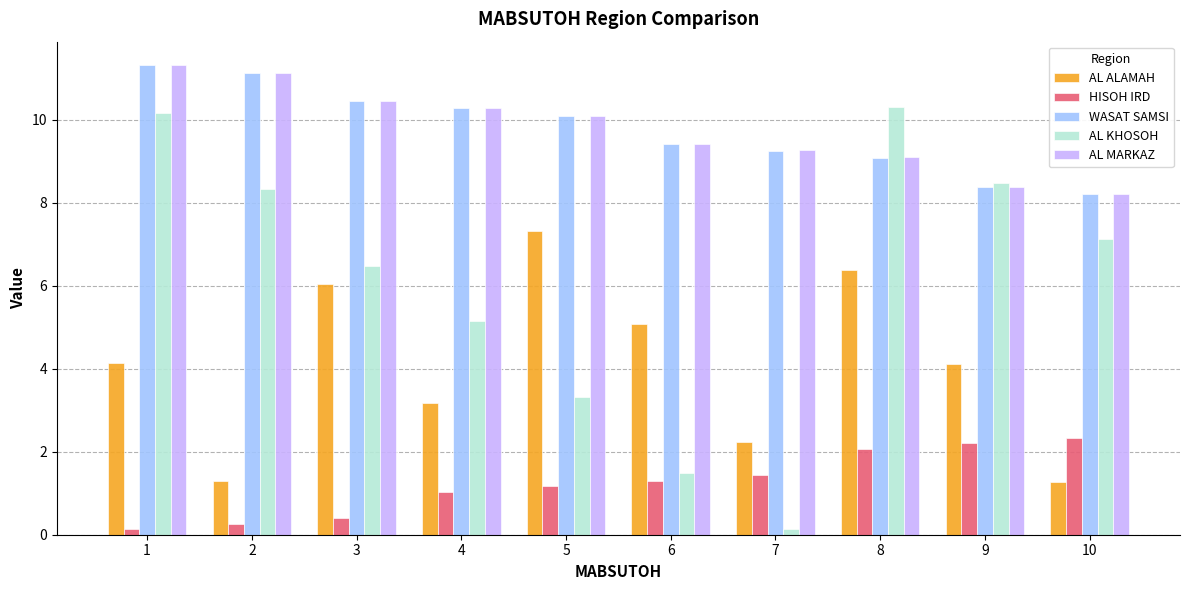

What is the sum of the AL MARKAZ values at 3 and 1?

21.8